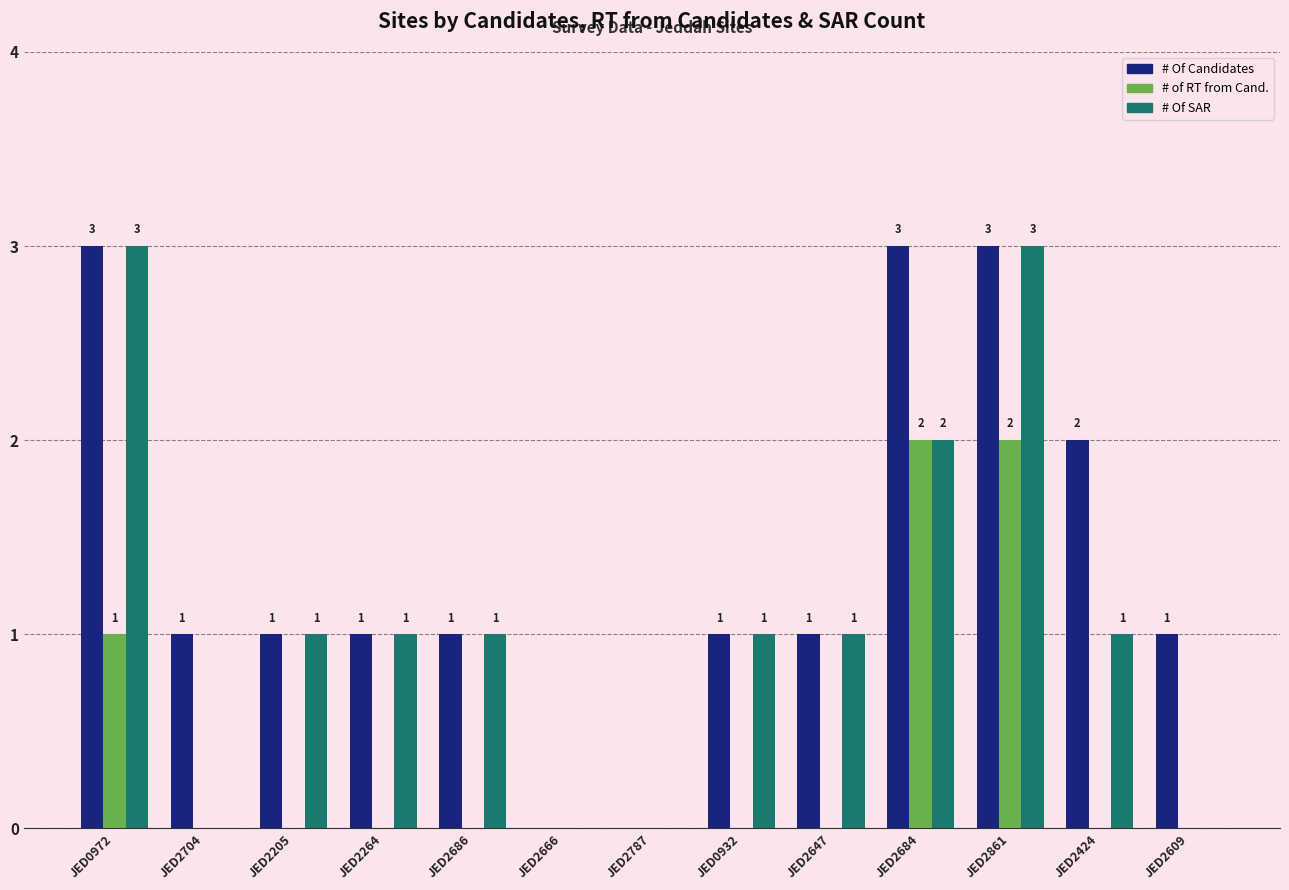

Reading right to left, transcribe all the data shown in this chart.

# Of Candidates: 1	2	3	3	1	1	0	0	1	1	1	1	3
# of RT from Cand.: 0	0	2	2	0	0	0	0	0	0	0	0	1
# Of SAR: 0	1	3	2	1	1	0	0	1	1	1	0	3